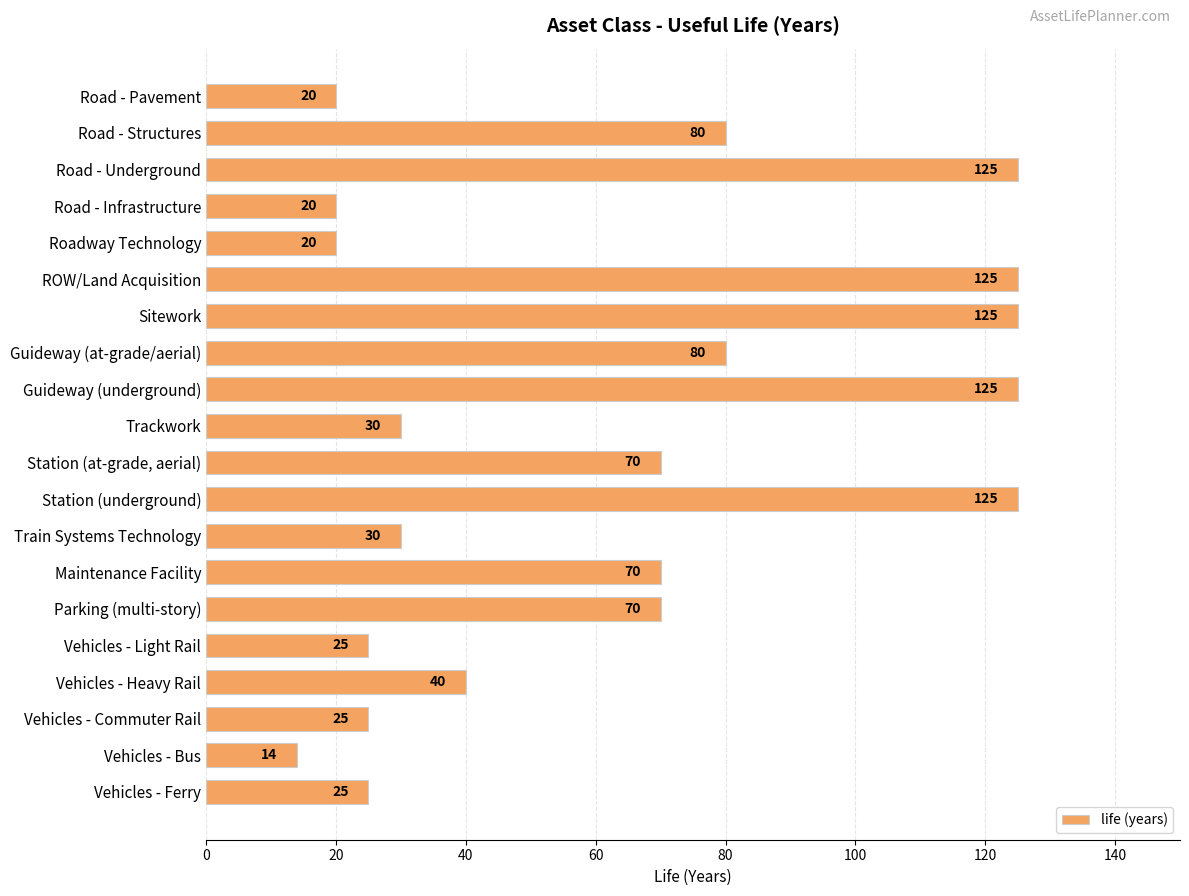

What is the maximum value shown in the chart?

125